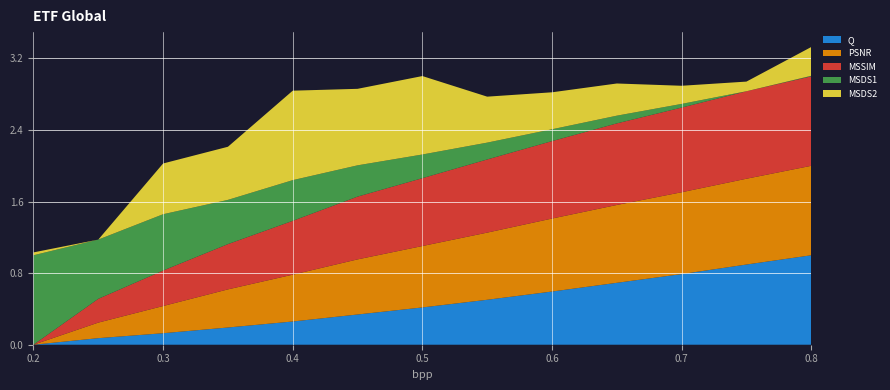

The Q series shows 0.4 at 0.5. True or false?

True